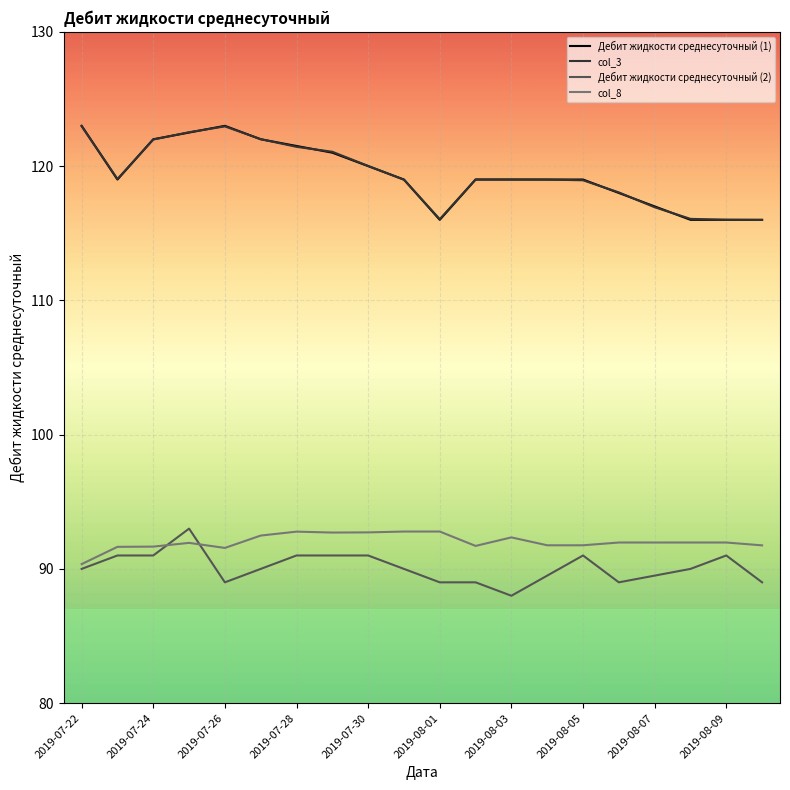

True or false: col_3 and col_8 cross at least once.

False